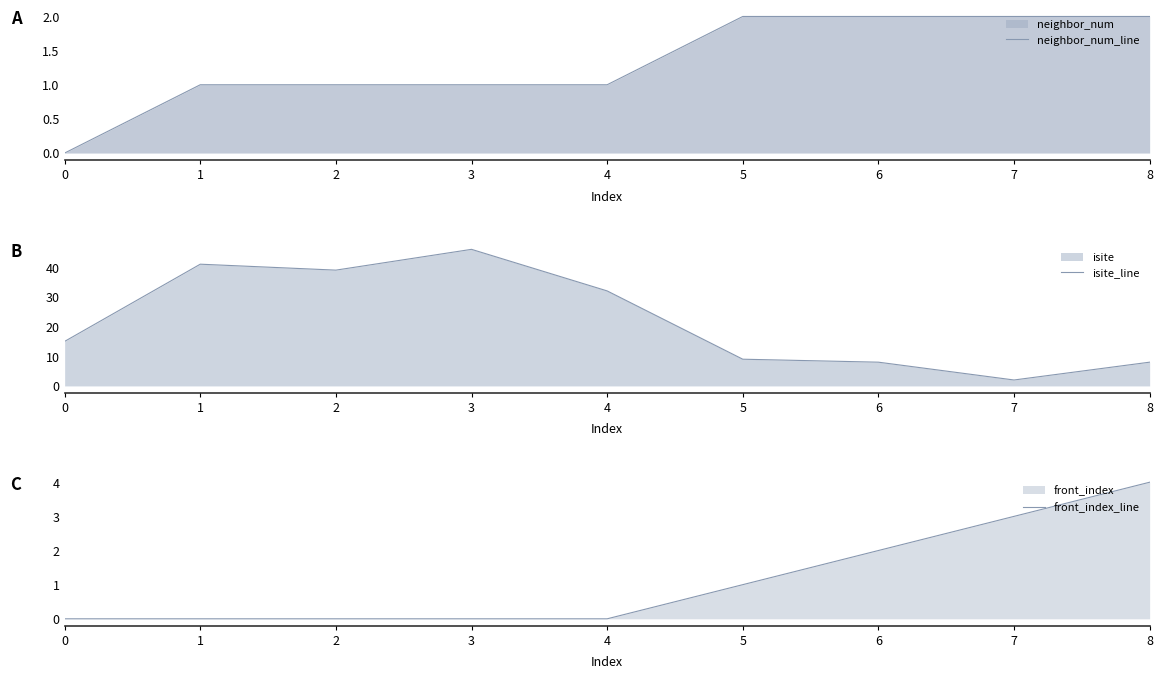

At how many categories does at least one series exceed 31?

4